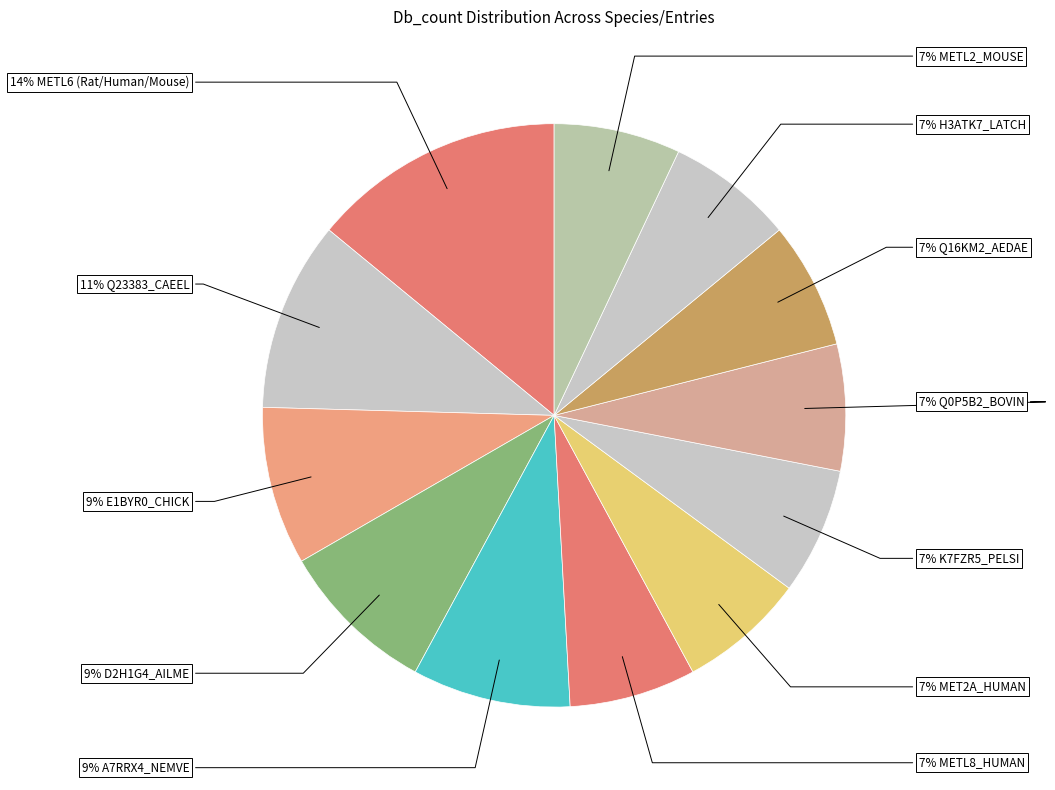

How many segments does this pie chart have?

12